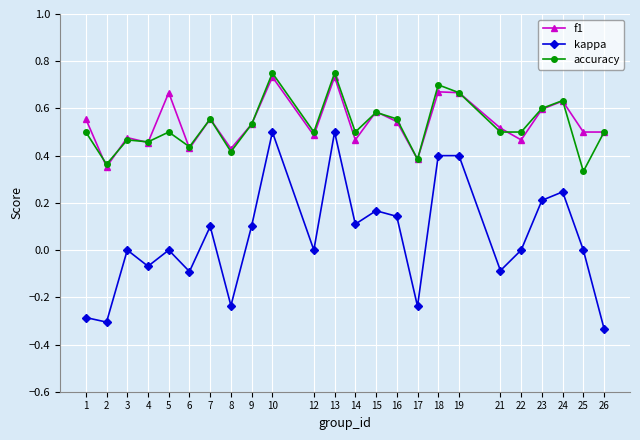

Is the value of f1 at 19 greater than the value of accuracy at 15?

Yes